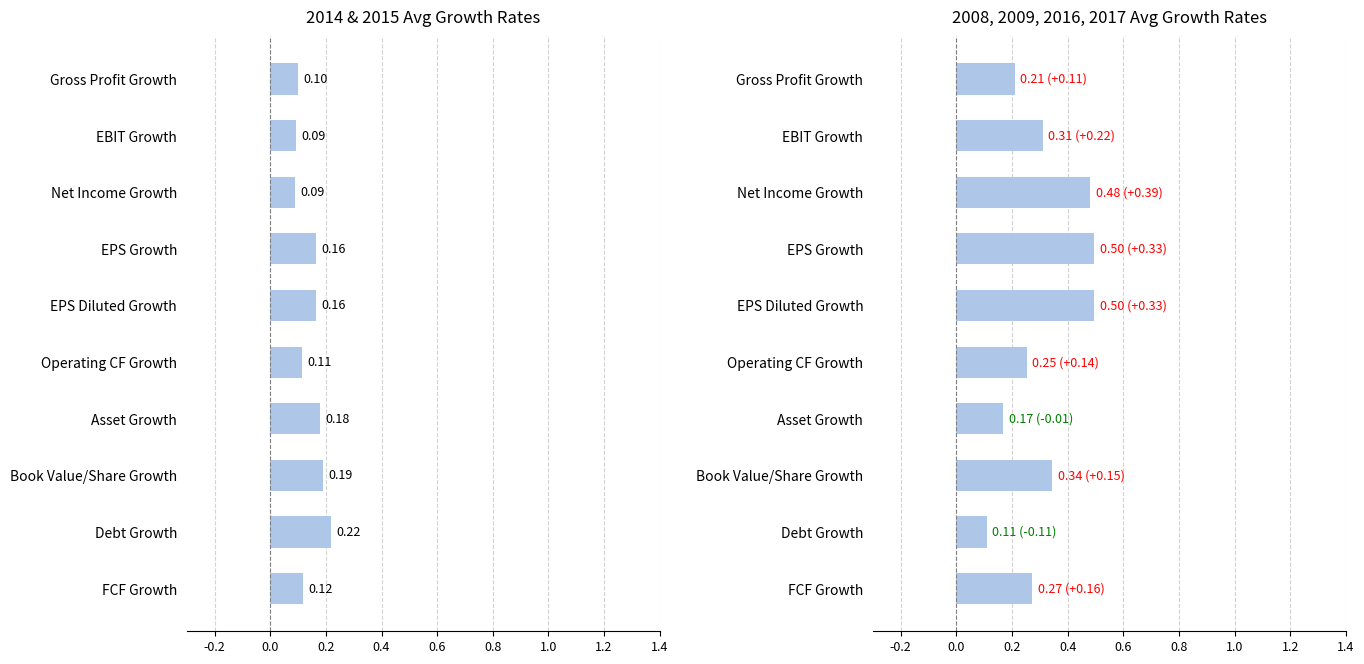

Reading left to right, list all the values displayed in this chart.

2014 & 2015 Avg Growth Rates: 0.1	0.1	0.1	0.2	0.2	0.1	0.2	0.2	0.2	0.1
2008, 2009, 2016, 2017 Avg Growth Rates: 0.2	0.3	0.5	0.5	0.5	0.3	0.2	0.3	0.1	0.3